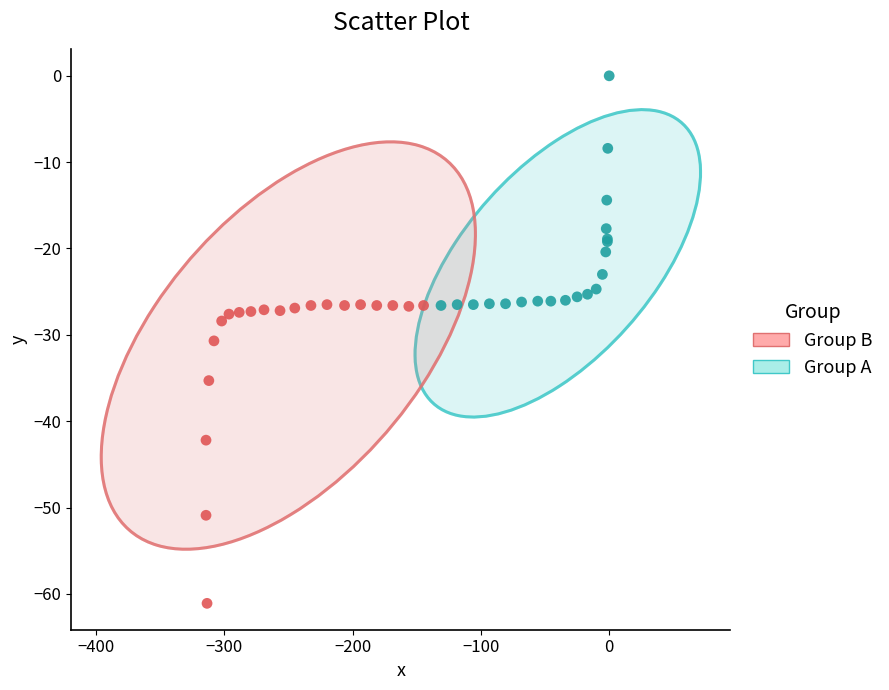

Which series has the largest Y range (max minus min)?

Group B